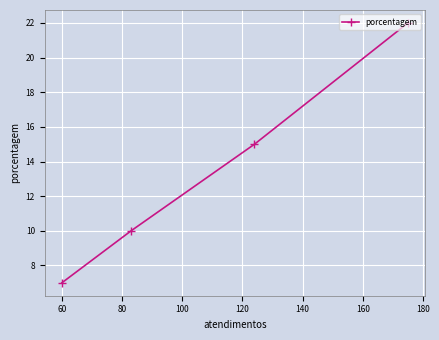

What is the sum of all values?

54